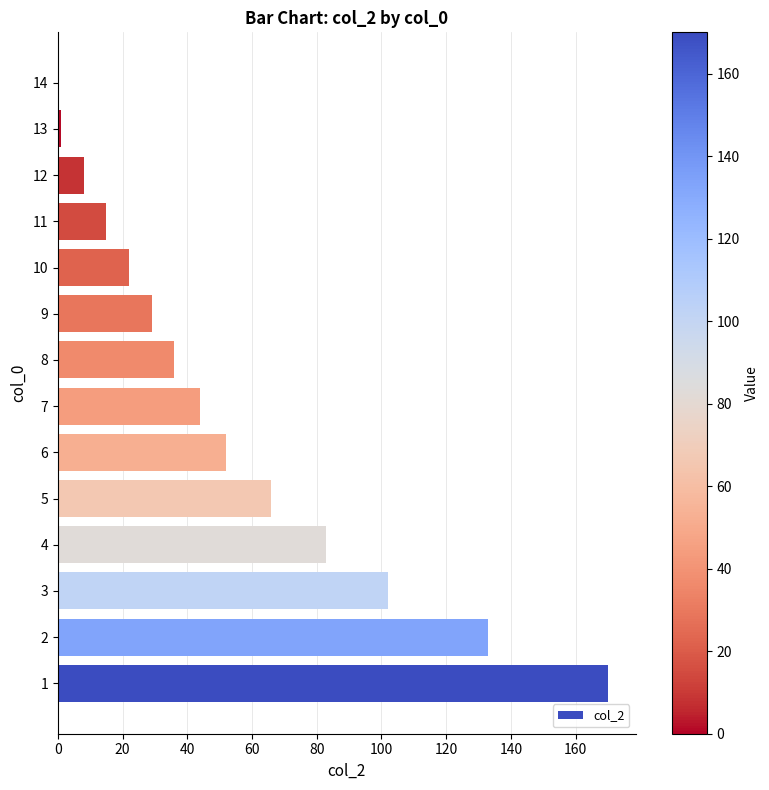

What is the maximum value shown in the chart?

170